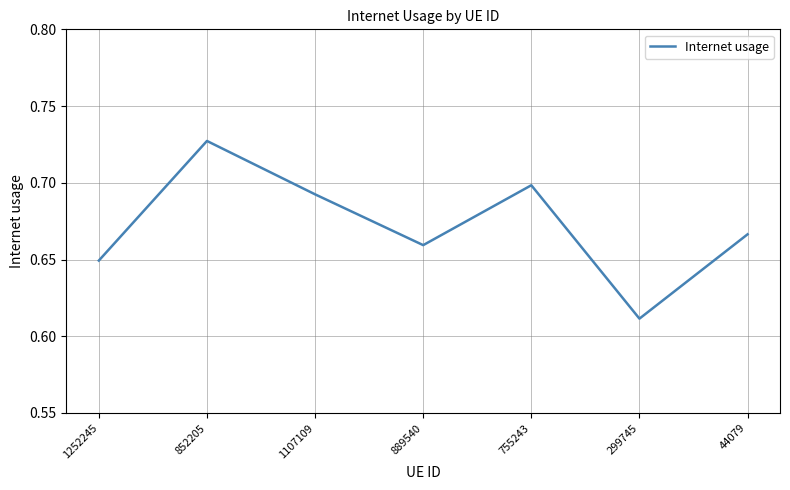

Is this an area chart (filled region under the line)?

No